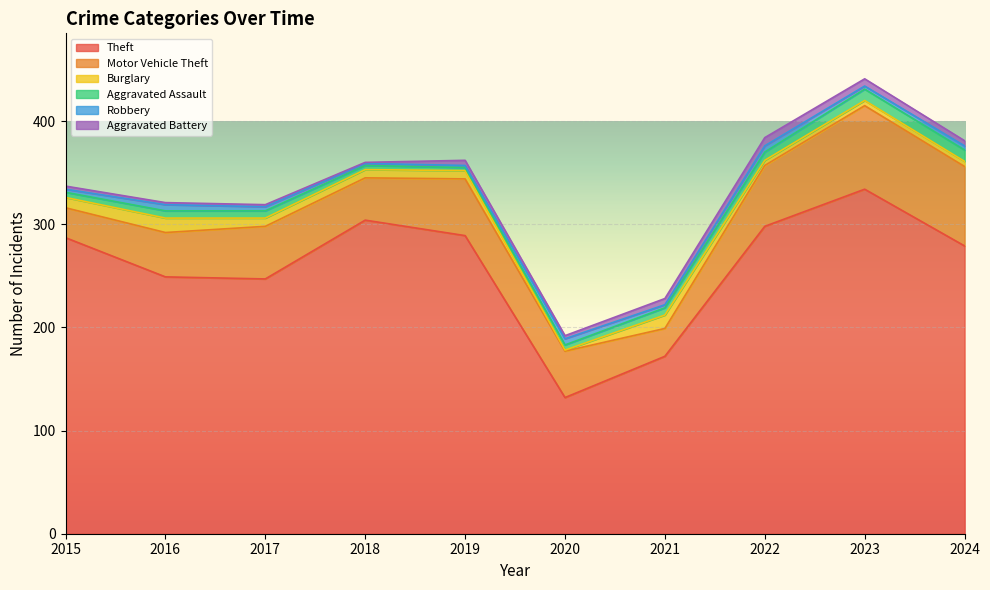

True or false: Aggravated Assault has more than 0 interior local peaks.

False